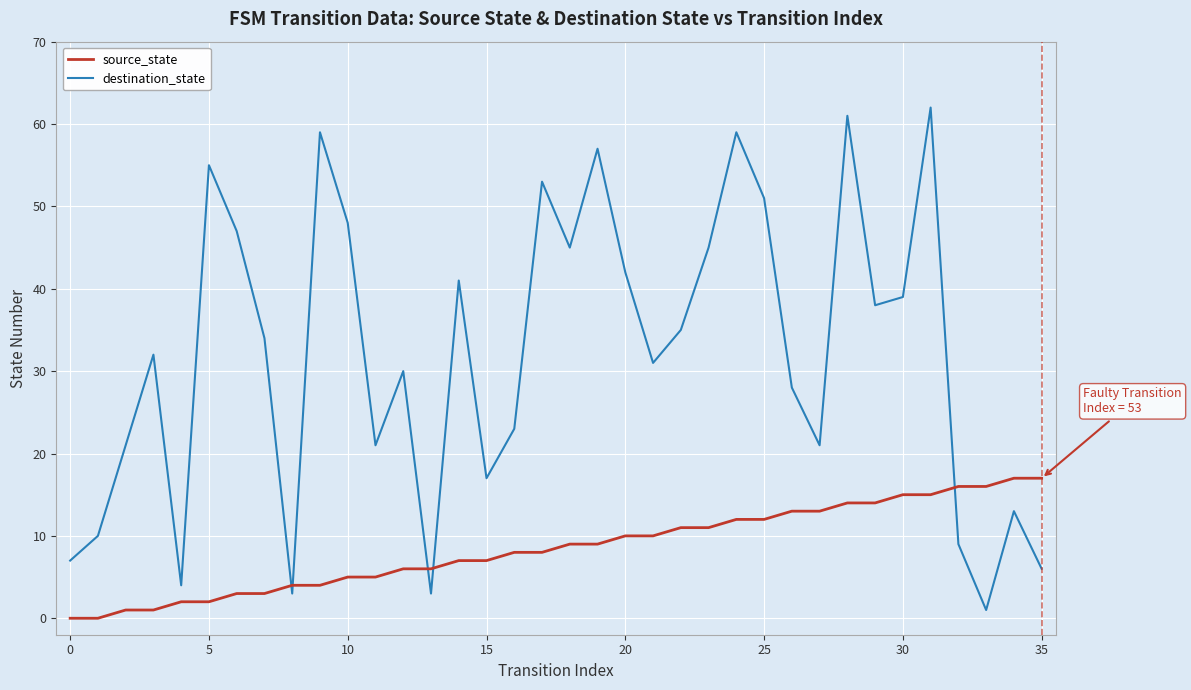

List the series in order of their overall mean, highest first.

destination_state, source_state